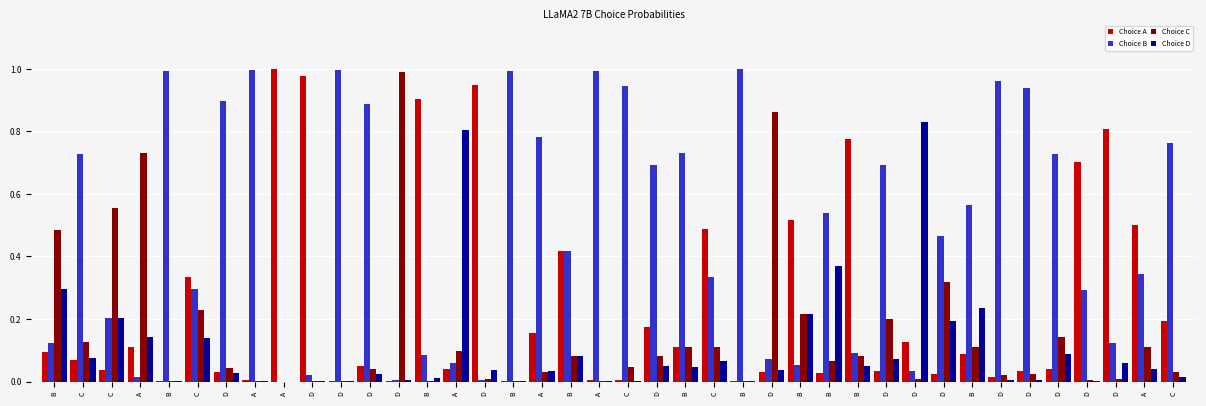

Is the value of Choice A at A greater than the value of Choice C at B?

No